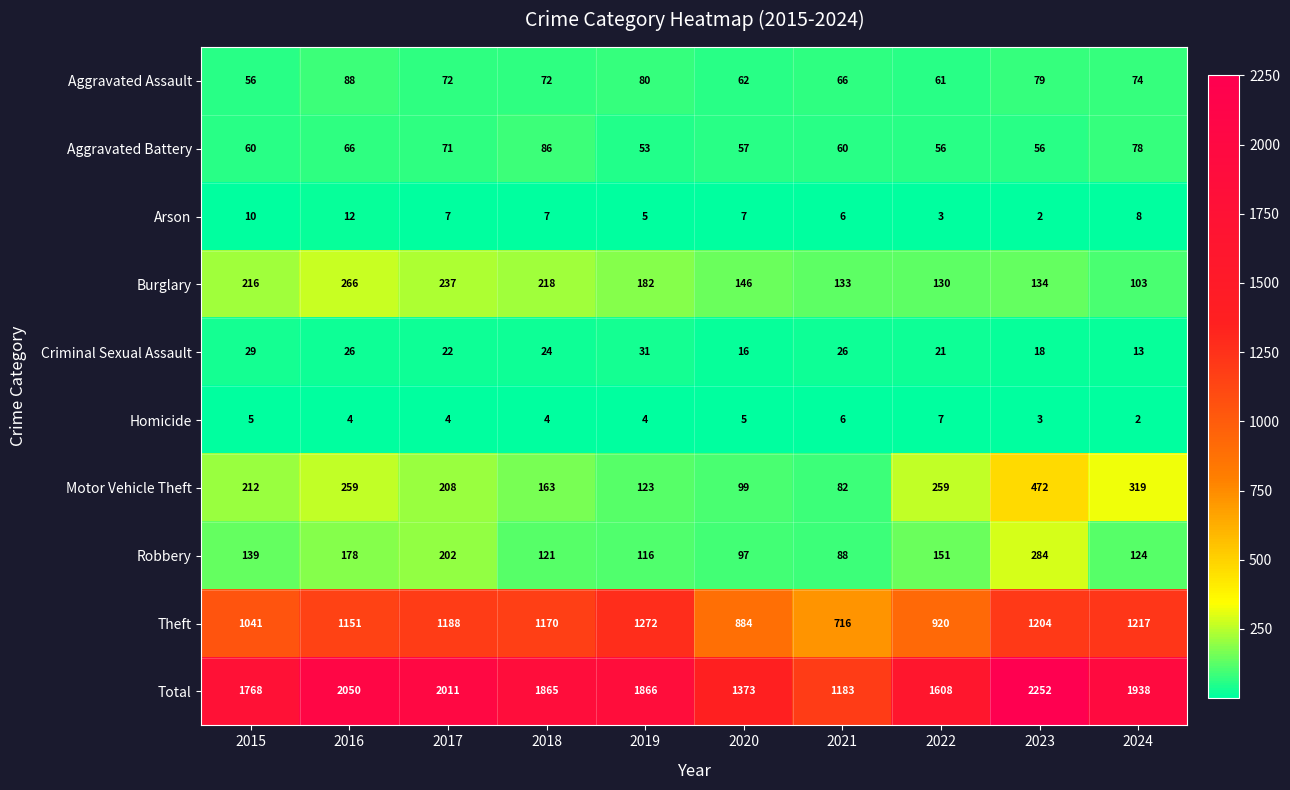

What value does the Motor Vehicle Theft series have at 2018, to the nearest 5?

165